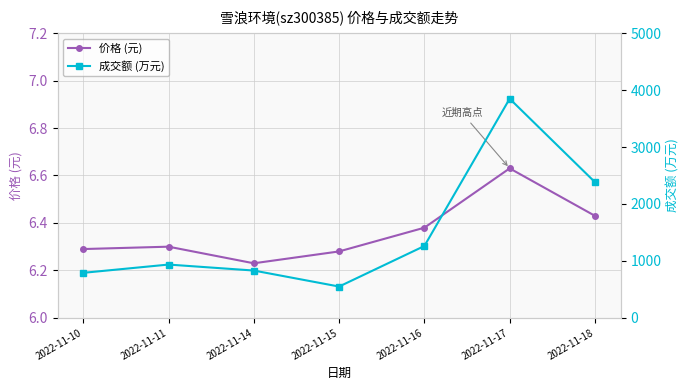

Where is 价格 (元) nearest to the value 6?

2022-11-14